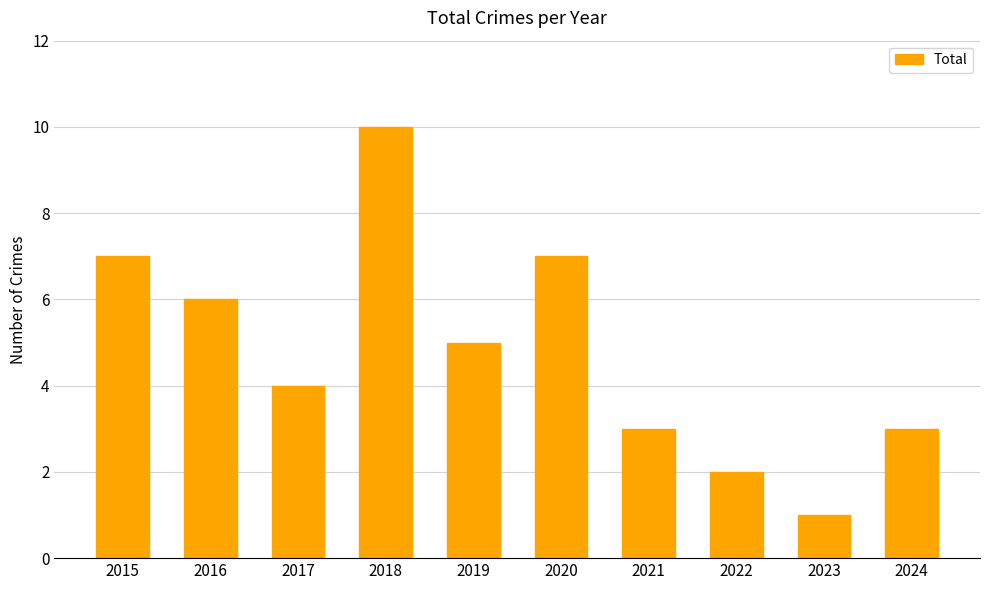

What is the sum of all values?

48